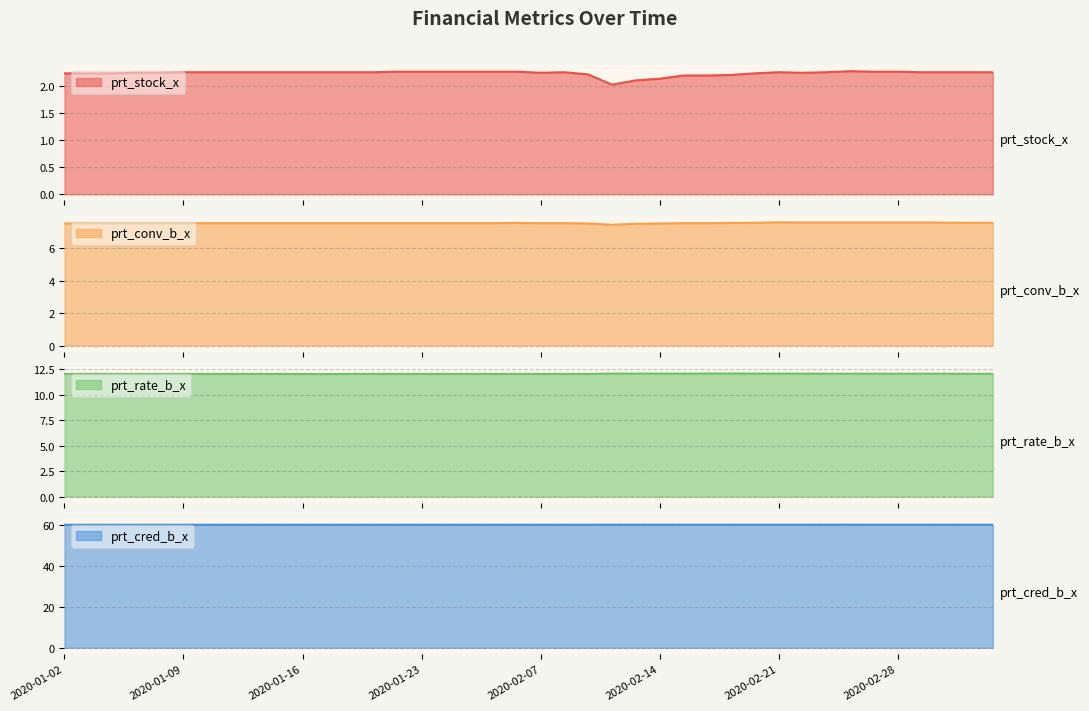

Reading right to left, extract all data points from this chart.

prt_stock_x: 2.3	2.3	2.3	2.3	2.3	2.3	2.3	2.3	2.2	2.3	2.2	2.2	2.2	2.2	2.1	2.1	2.0	2.2	2.3	2.2	2.3	2.3	2.3	2.3	2.3	2.3	2.3	2.3	2.3	2.3	2.3	2.3	2.3	2.3	2.3	2.2	2.2	2.2	2.2	2.2
prt_conv_b_x: 7.5	7.5	7.6	7.6	7.6	7.6	7.6	7.6	7.6	7.6	7.5	7.5	7.5	7.5	7.5	7.5	7.4	7.5	7.5	7.5	7.5	7.5	7.5	7.5	7.5	7.5	7.5	7.5	7.5	7.5	7.5	7.5	7.5	7.5	7.5	7.5	7.5	7.5	7.5	7.5
prt_rate_b_x: 12.0	12.0	12.1	12.1	12.1	12.1	12.1	12.1	12.1	12.1	12.1	12.1	12.1	12.1	12.1	12.1	12.1	12.0	12.0	12.0	12.0	12.0	12.0	12.0	12.0	12.0	12.0	12.0	12.0	12.0	12.0	12.0	12.0	12.0	12.0	12.0	12.0	12.0	12.0	12.0
prt_cred_b_x: 60.0	60.0	60.0	60.0	60.0	60.0	60.0	60.0	60.0	60.0	60.0	60.0	60.0	60.0	60.0	60.0	60.0	59.9	59.9	59.9	59.9	59.9	59.9	59.9	59.9	59.9	59.9	59.9	59.9	59.9	59.9	59.9	59.9	59.9	59.9	59.9	59.9	59.9	59.9	59.9